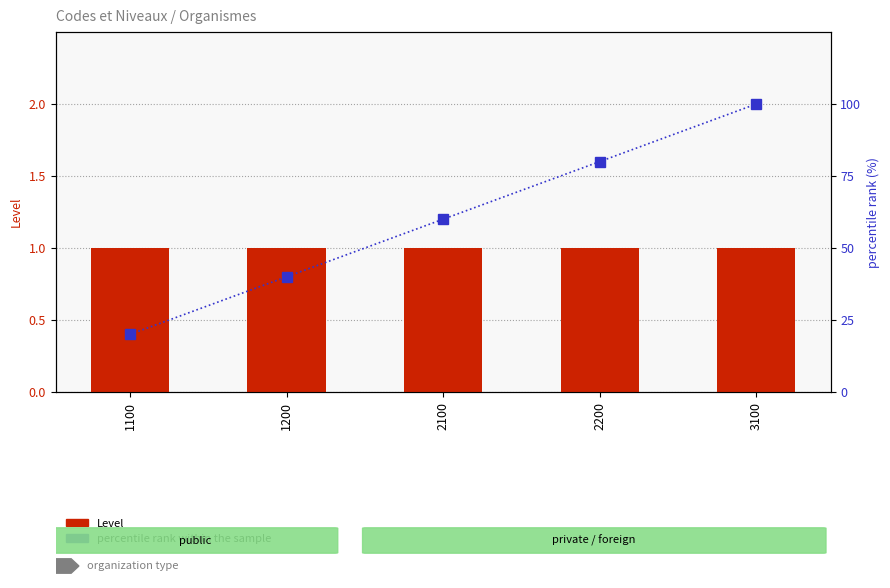

What are all the series names shown in the legend?

Level, percentile rank within the sample